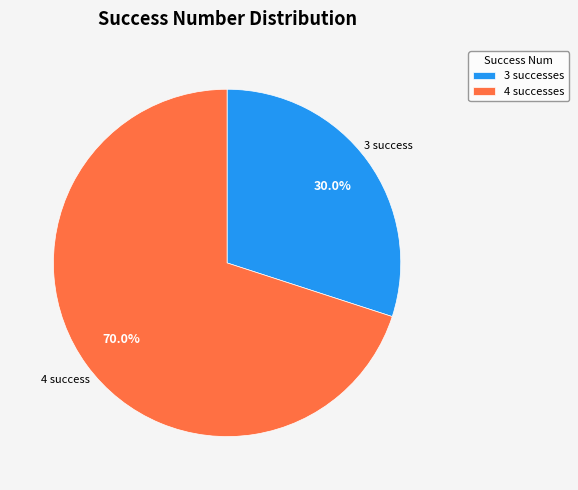

How much of the chart is everything except 3 success?

70.0%